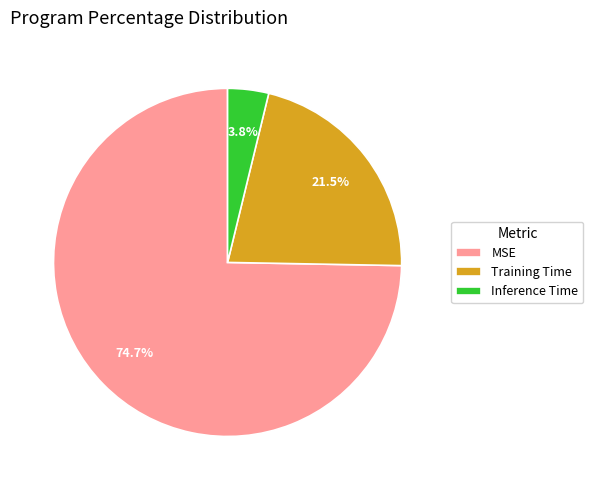

What portion of the pie excludes Inference Time?

96.2%